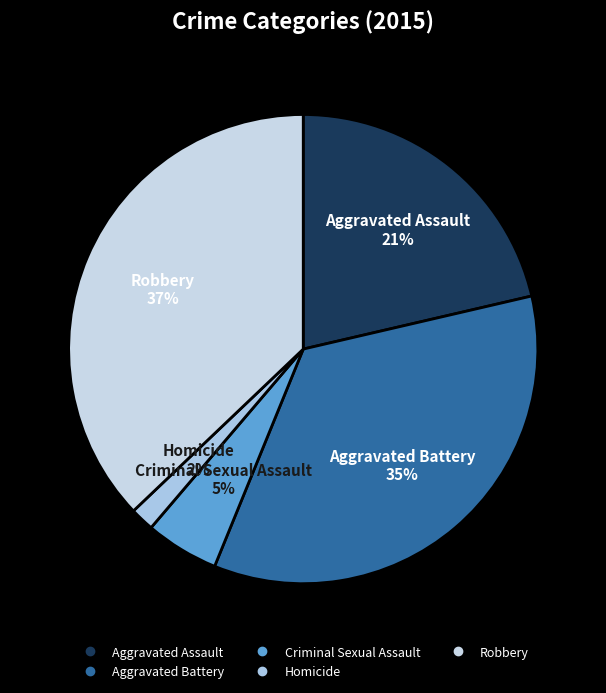

Combined, do Aggravated Battery and Homicide account for over 50%?

No